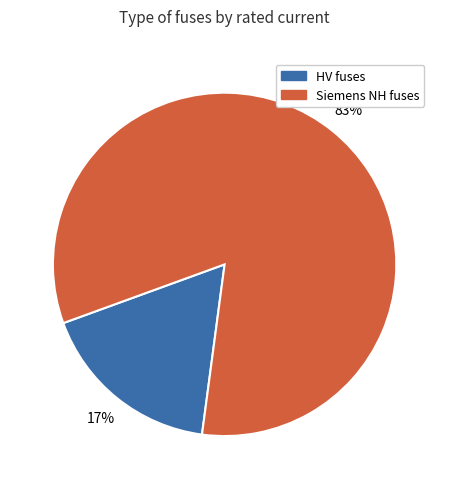

How many segments does this pie chart have?

2